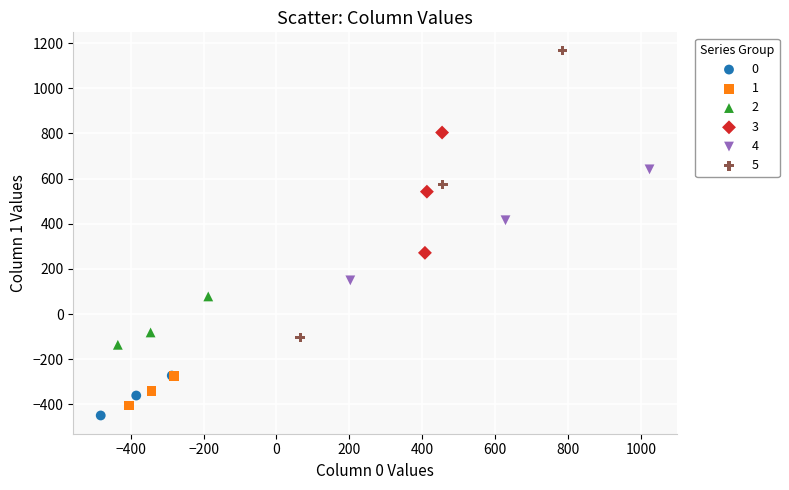

What are all the series names shown in the legend?

0, 1, 2, 3, 4, 5